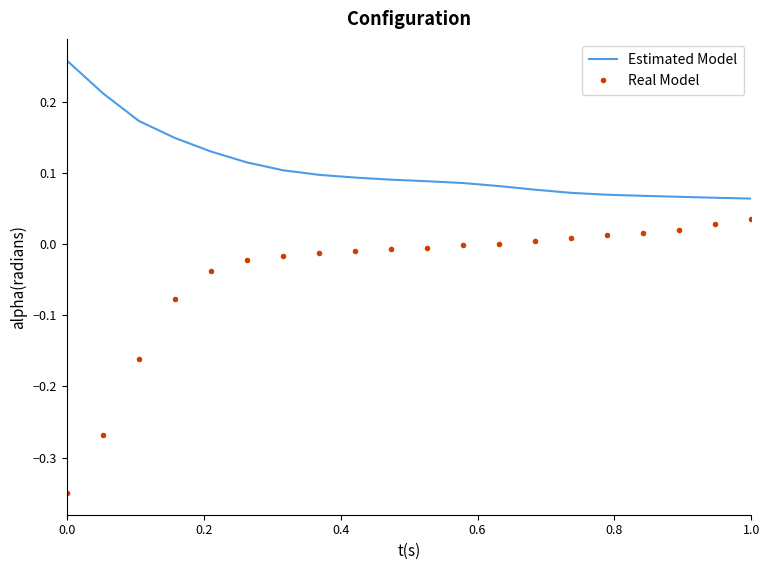

How many series are shown in this chart?

2